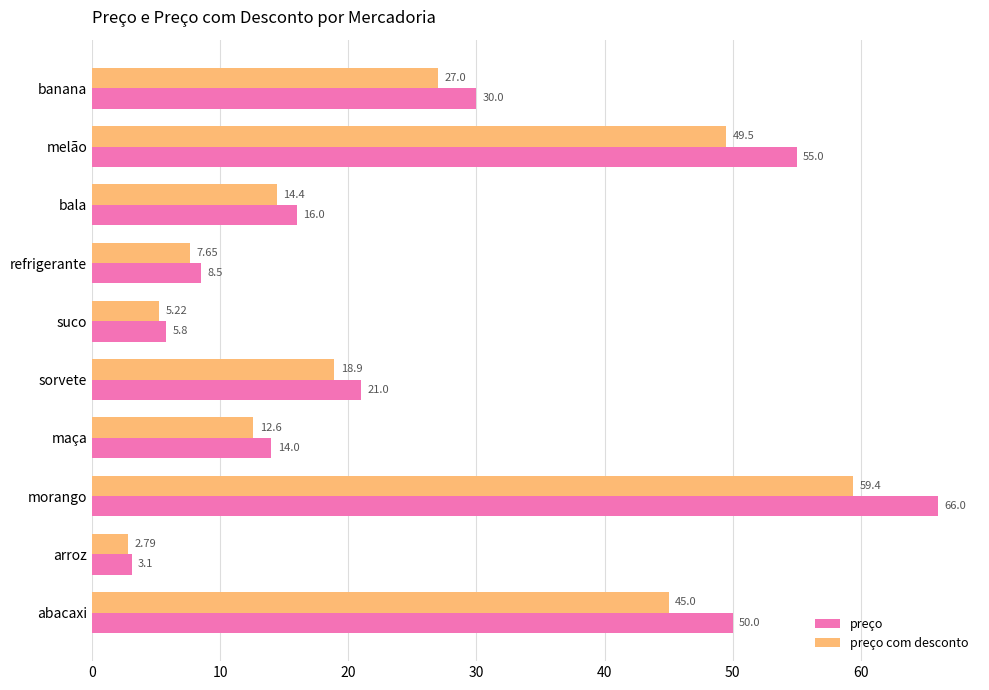

What is the difference between the maximum and minimum values in the preço series?

62.9